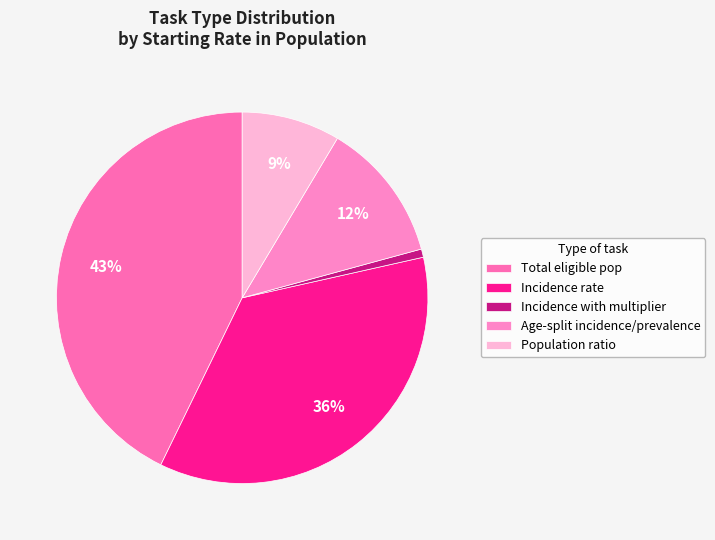

Between Incidence with multiplier and Total eligible pop, which is larger?

Total eligible pop